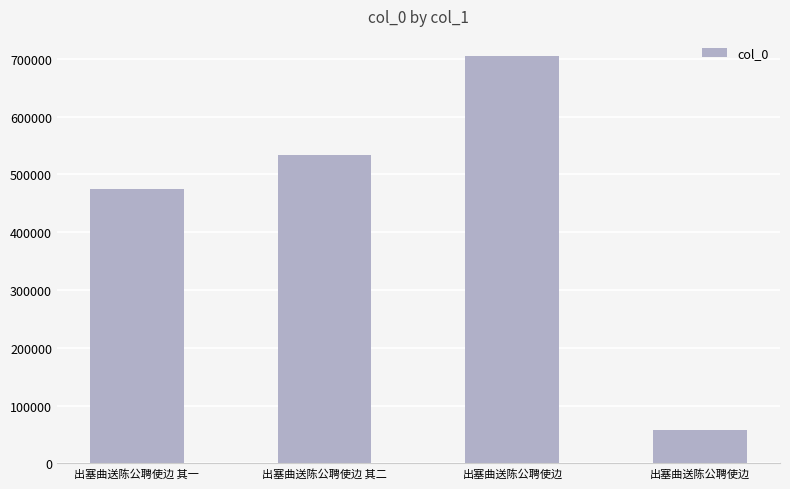

Reading left to right, list all the values displayed in this chart.

出塞曲送陈公聘使边 其一=474351	出塞曲送陈公聘使边 其二=532940	出塞曲送陈公聘使边=704314	出塞曲送陈公聘使边=58411